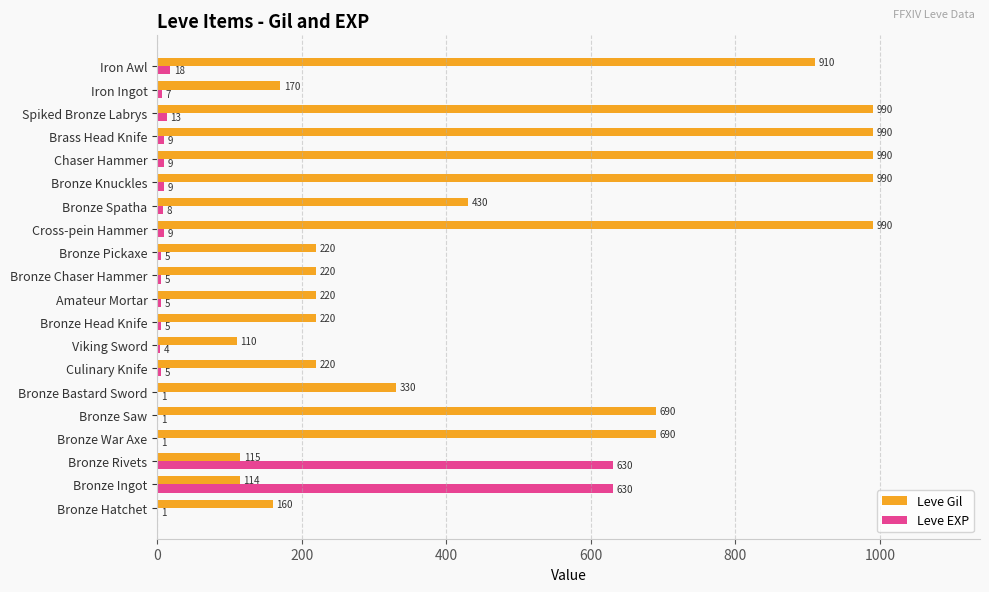

What is the sum of the Leve Gil values at Viking Sword and Spiked Bronze Labrys?

1100